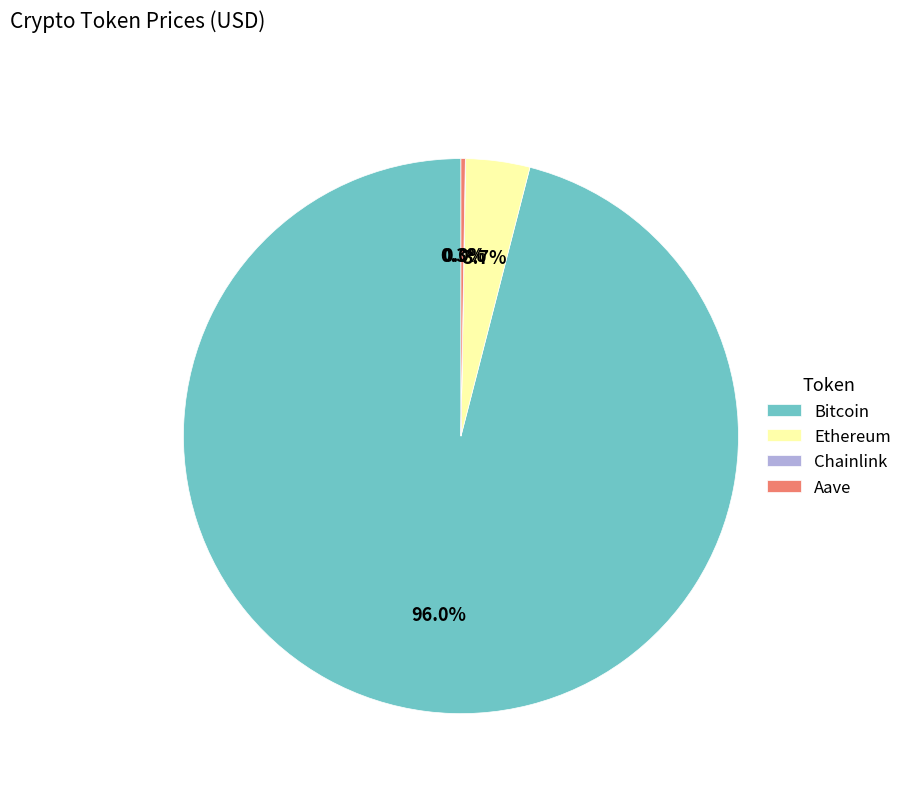

Is there any slice that represents more than half of the pie?

Yes